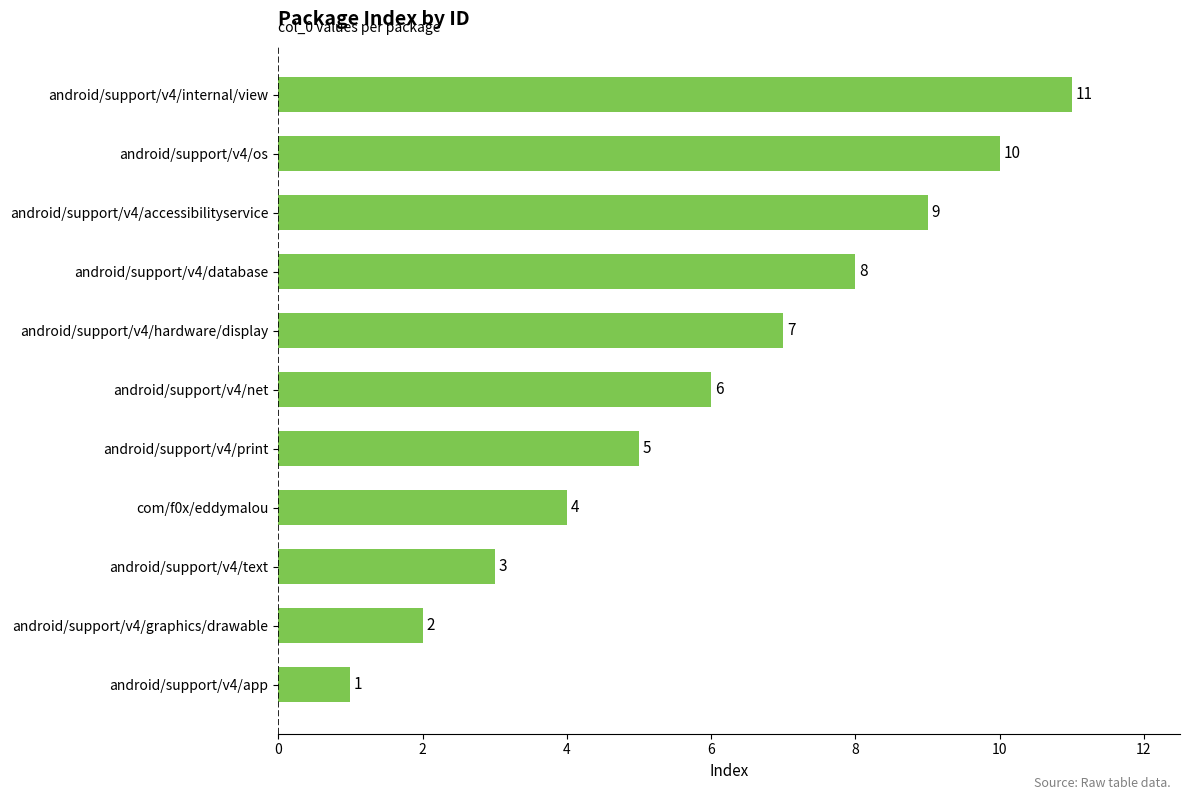

List the labels in order of value, smallest first.

android/support/v4/app, android/support/v4/graphics/drawable, android/support/v4/text, com/f0x/eddymalou, android/support/v4/print, android/support/v4/net, android/support/v4/hardware/display, android/support/v4/database, android/support/v4/accessibilityservice, android/support/v4/os, android/support/v4/internal/view